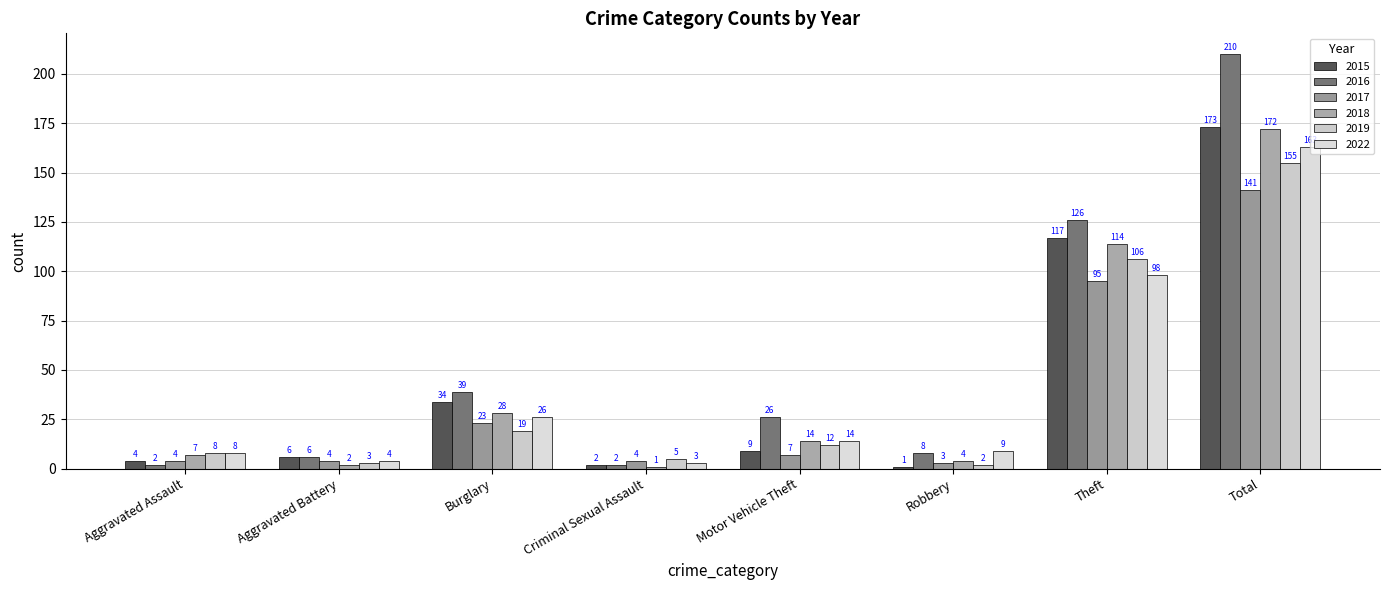

What is the sum of the 2017 values at Motor Vehicle Theft and Criminal Sexual Assault?

11